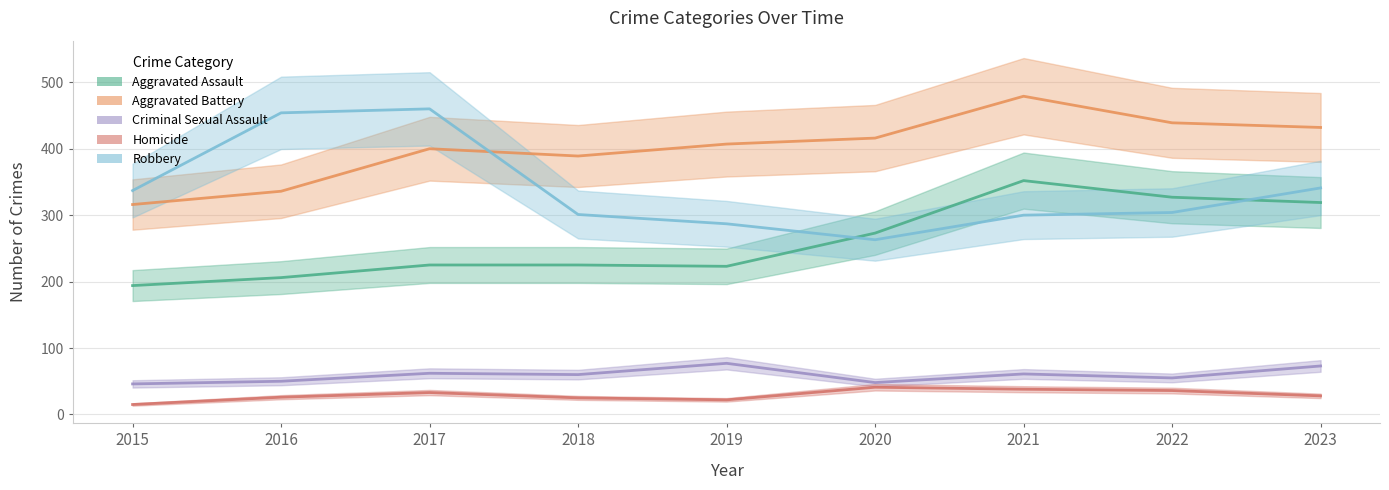

At which category does the chart reach its minimum across all series?

2015